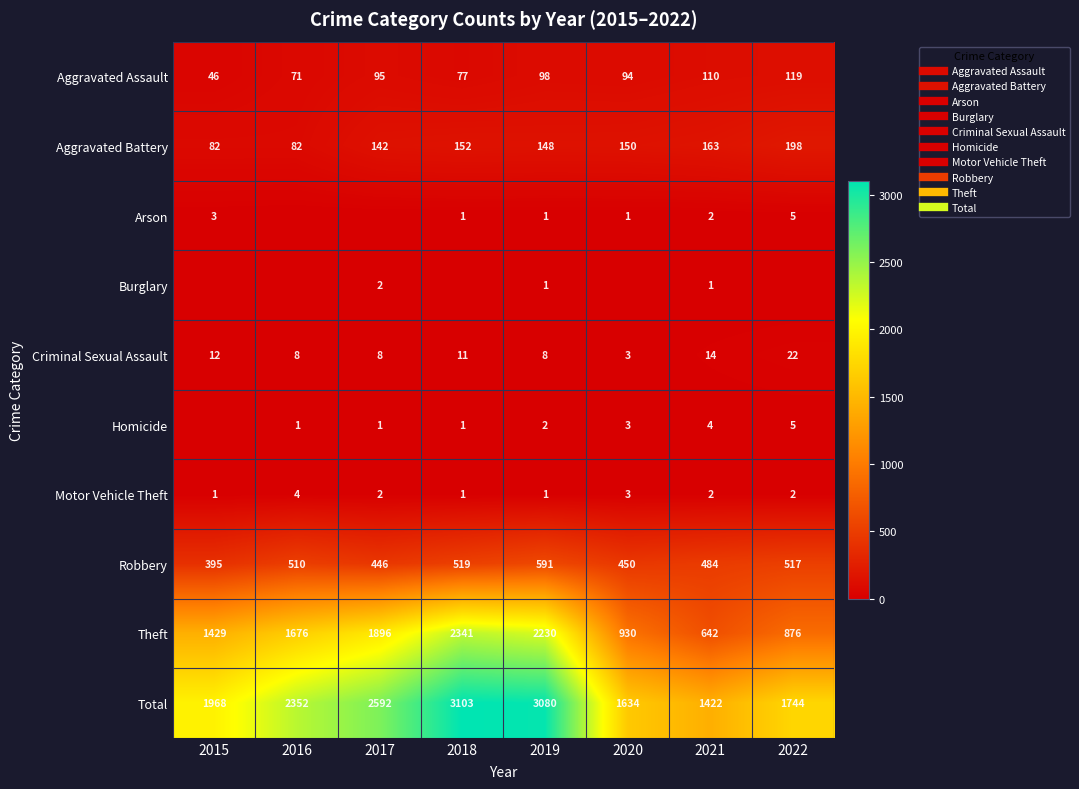

At how many categories does at least one series exceed 292?

8